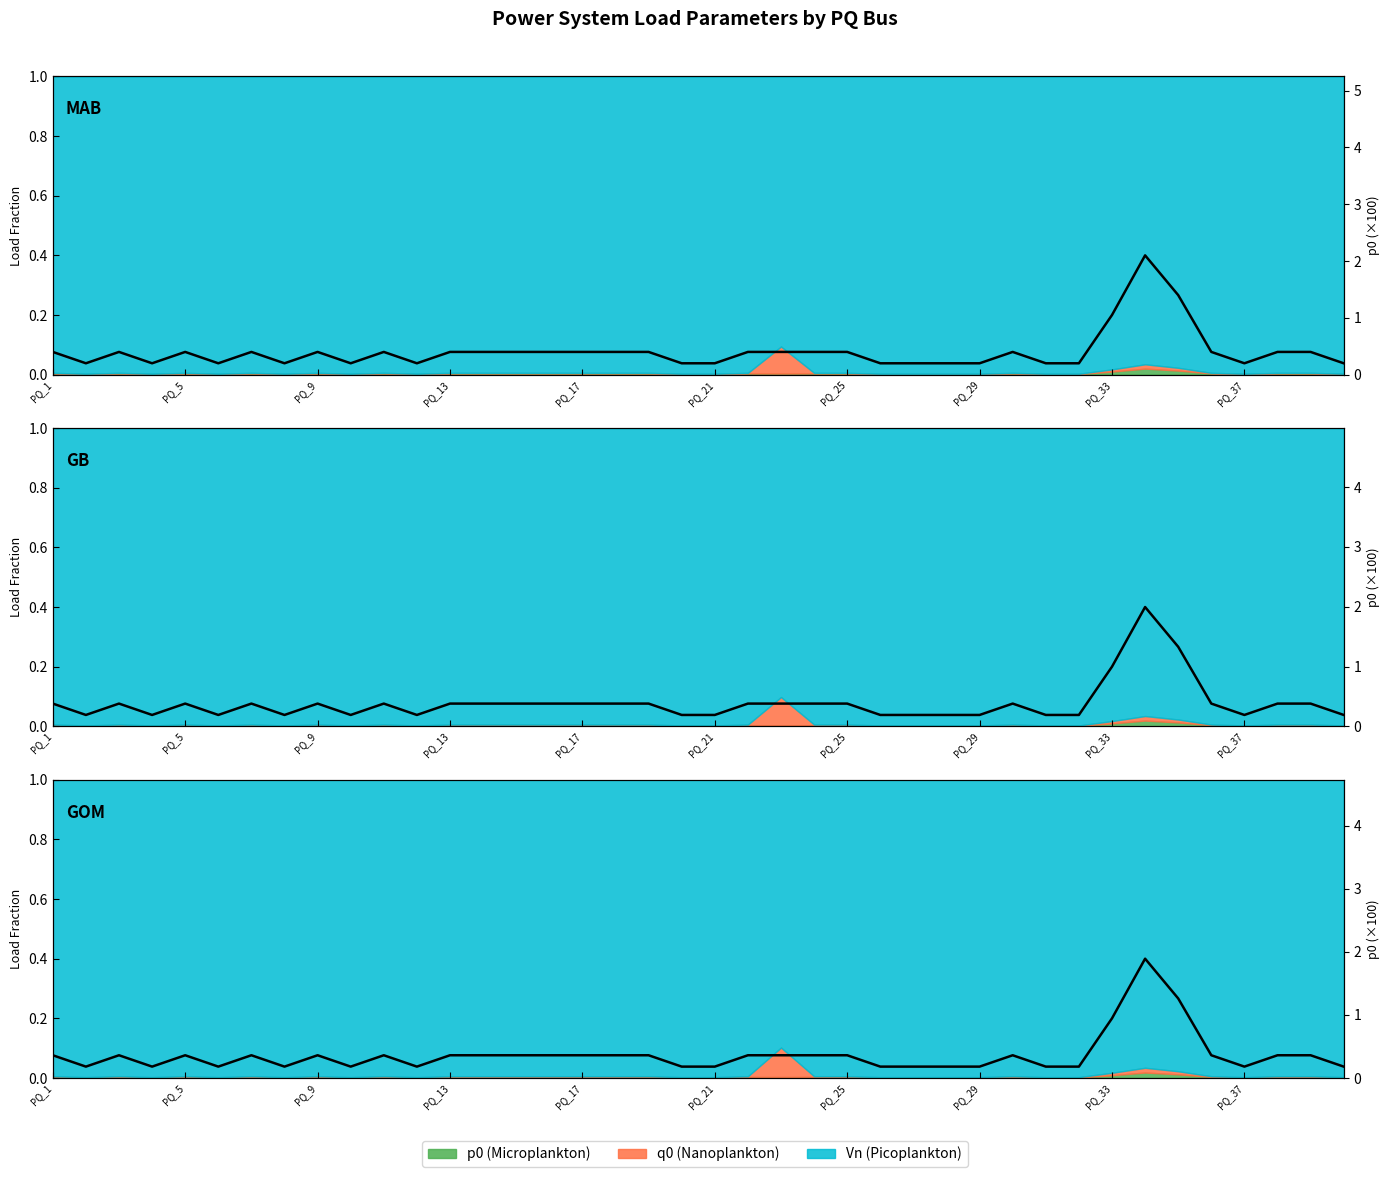

What position from the left is 19?

20